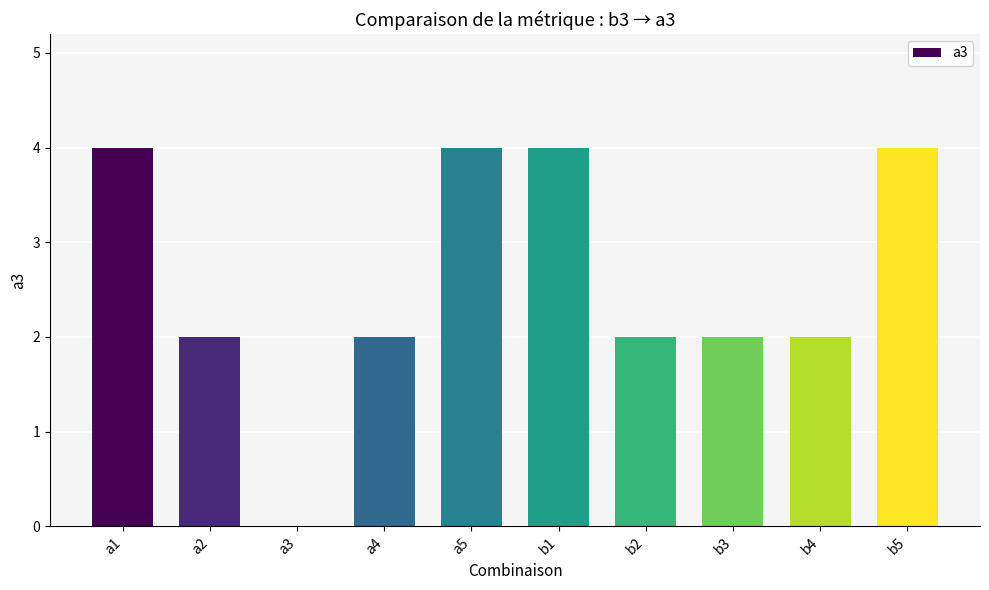

Between b2 and a5, which is larger?

a5